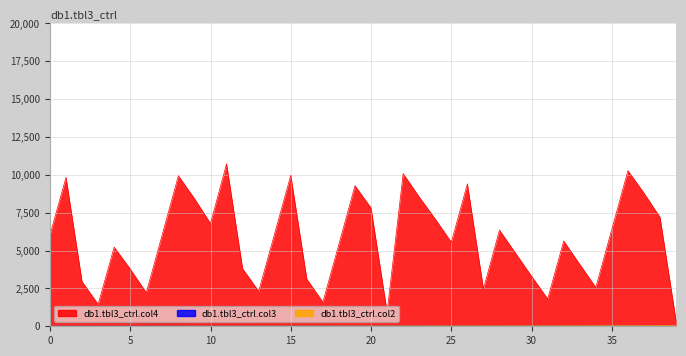

What value does the db1.tbl3_ctrl.col3 series have at 21?

22.0